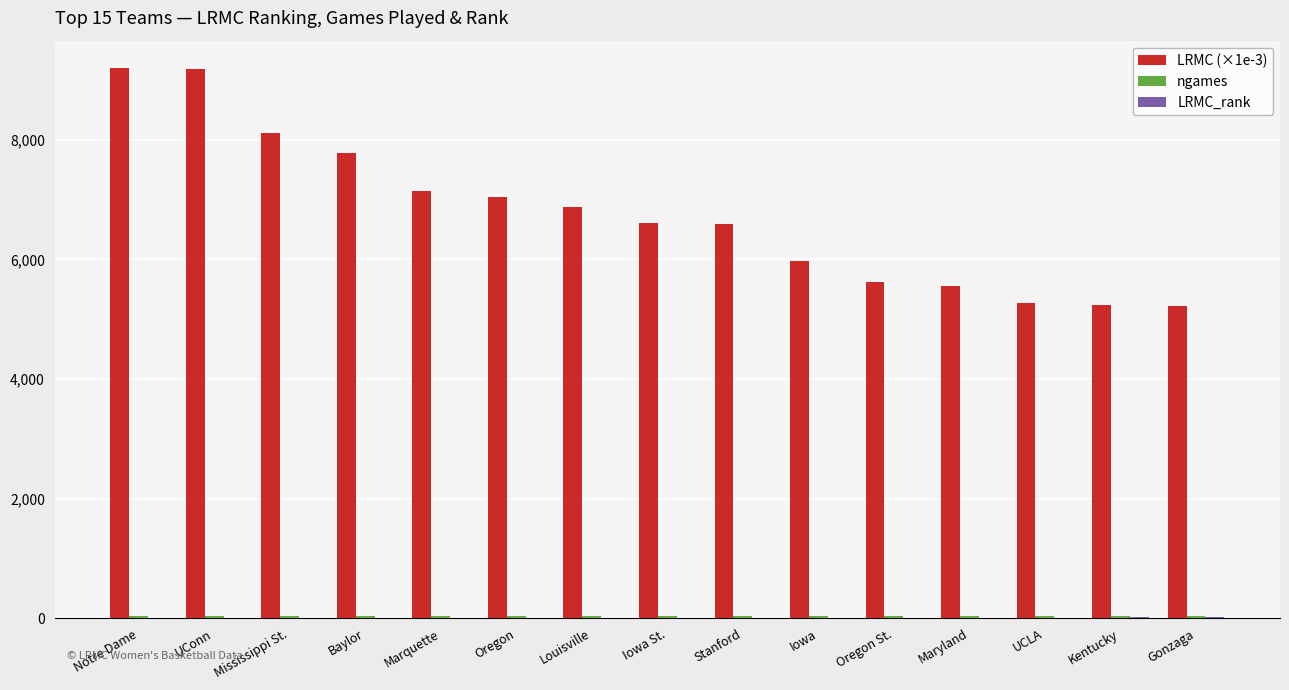

How many categories are shown in the chart?

15